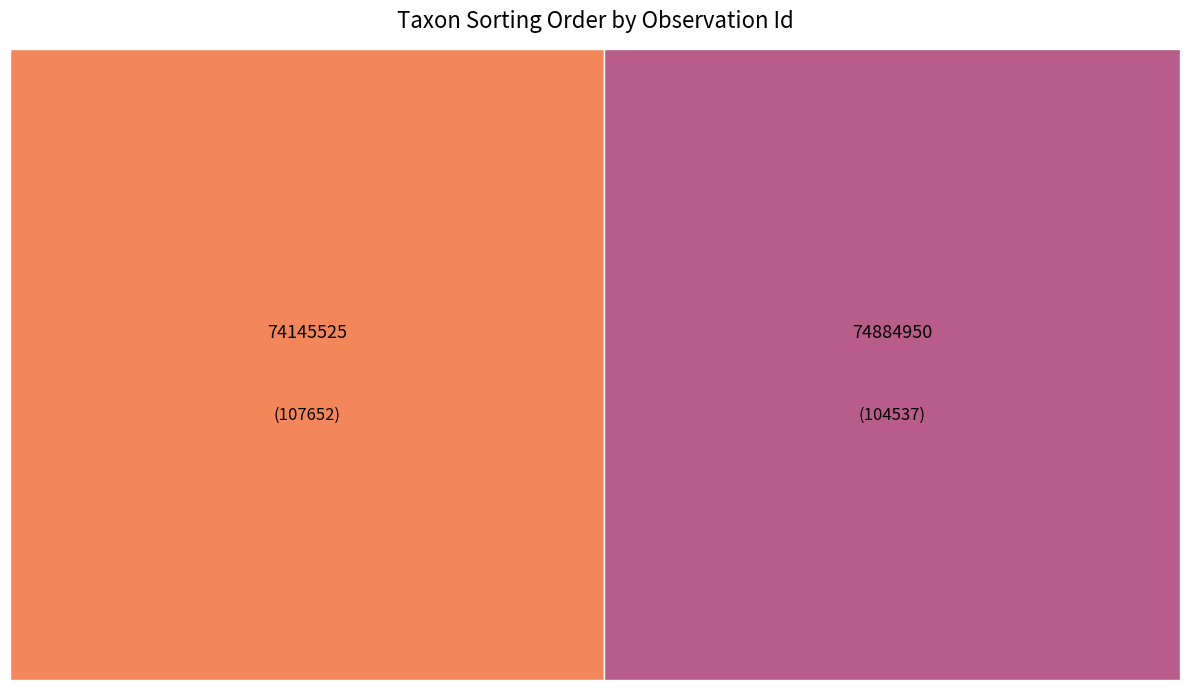

What is the smallest slice in the pie chart?

74884950